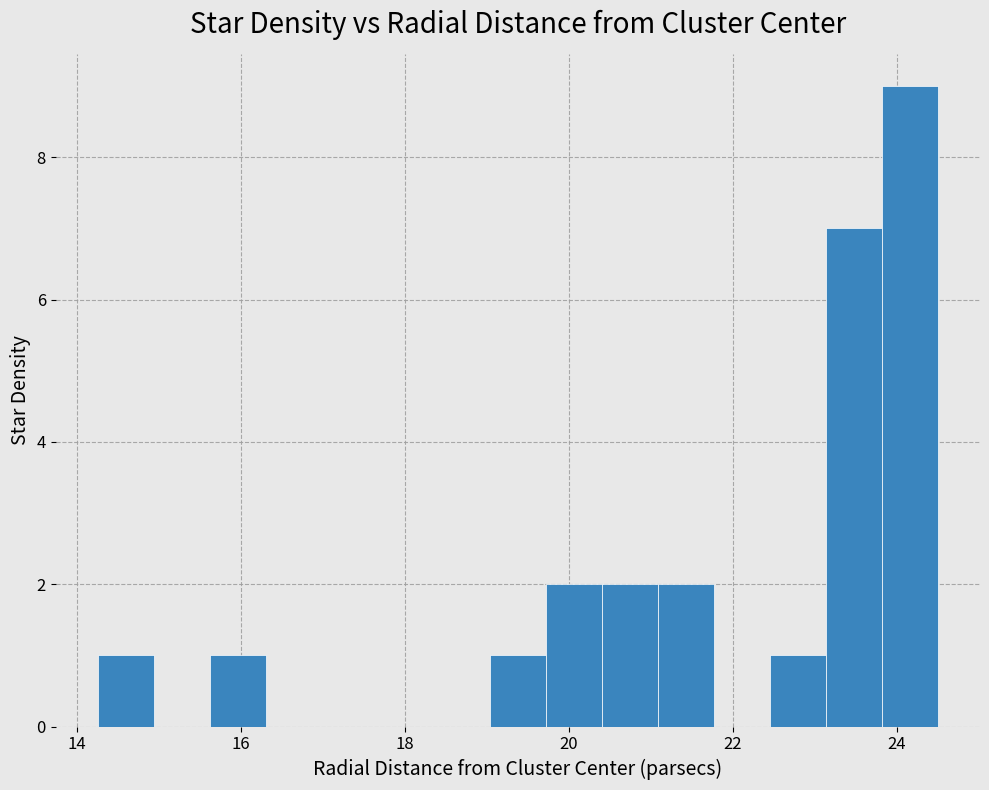

Read against the x-axis, roughly where is the centre of the tallest bar?

24.2